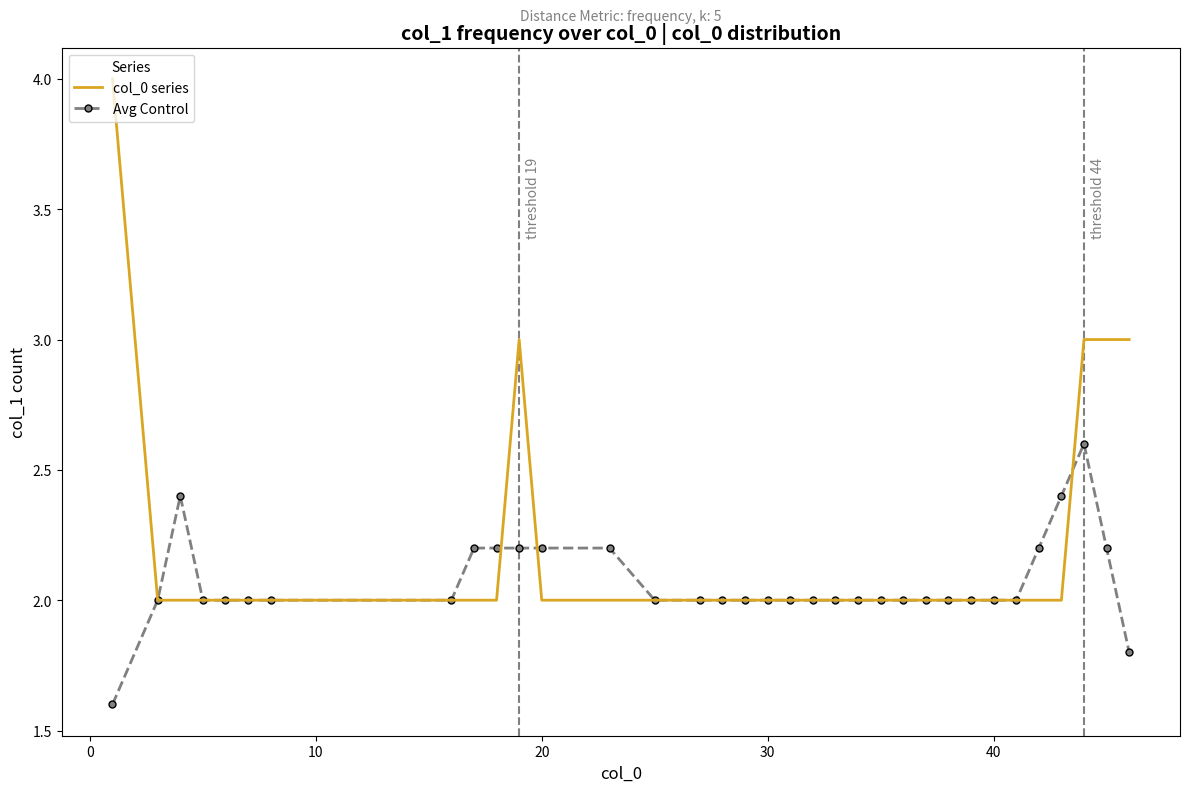

Which series has the largest range (max minus min)?

col_0 series